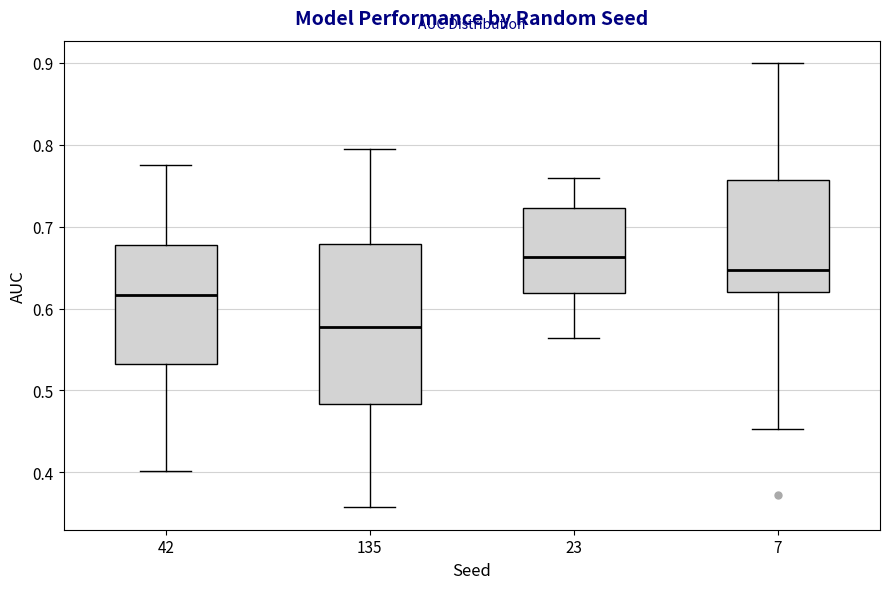

Which box's median line is the highest?

23